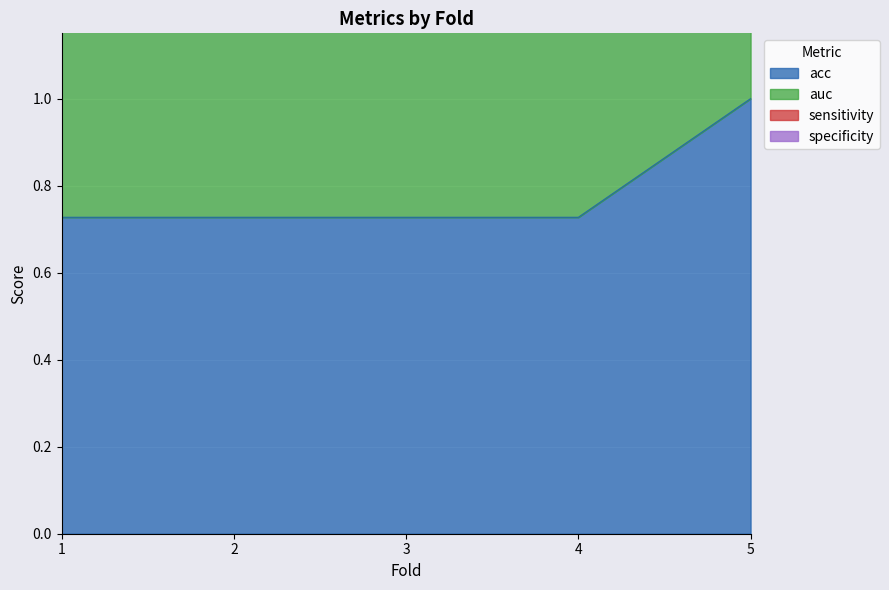

True or false: acc and auc cross at least once.

False